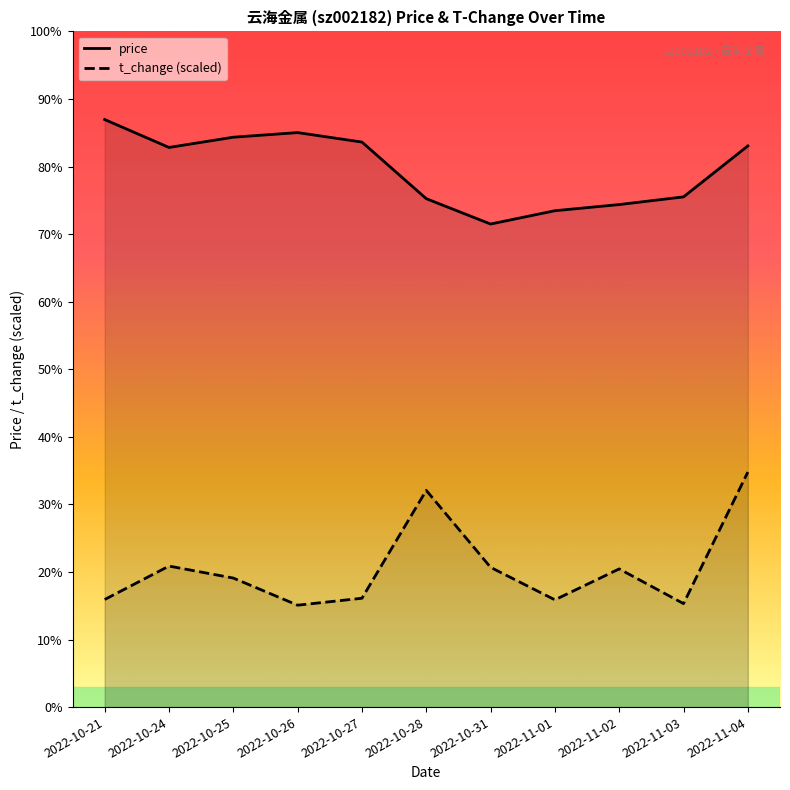

Rank the series at 2022-10-27 from lowest to highest value.

t_change, price